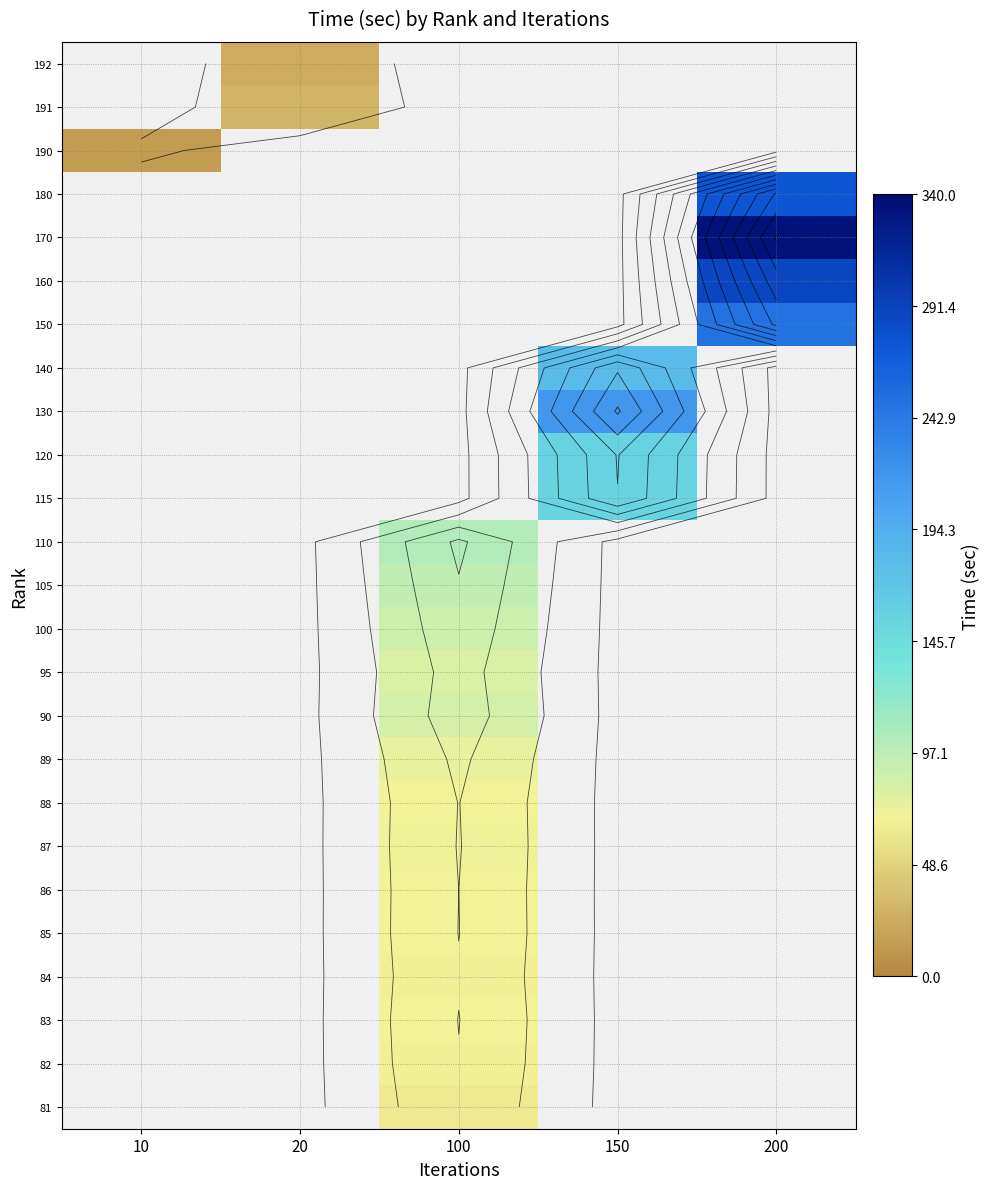

What is the greatest value displayed?

334.3